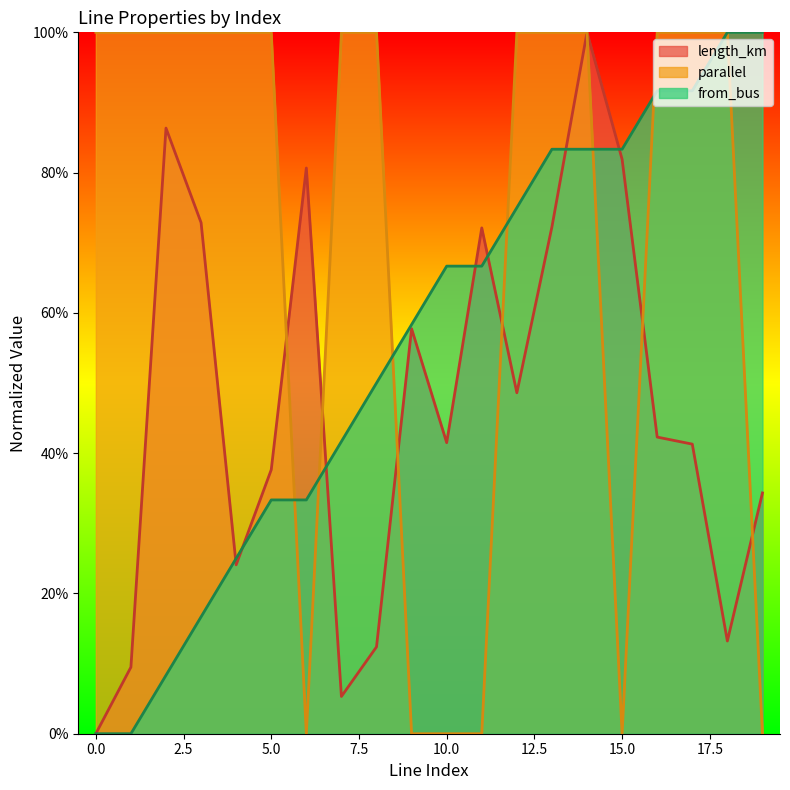

How many lines are shown in the chart?

3